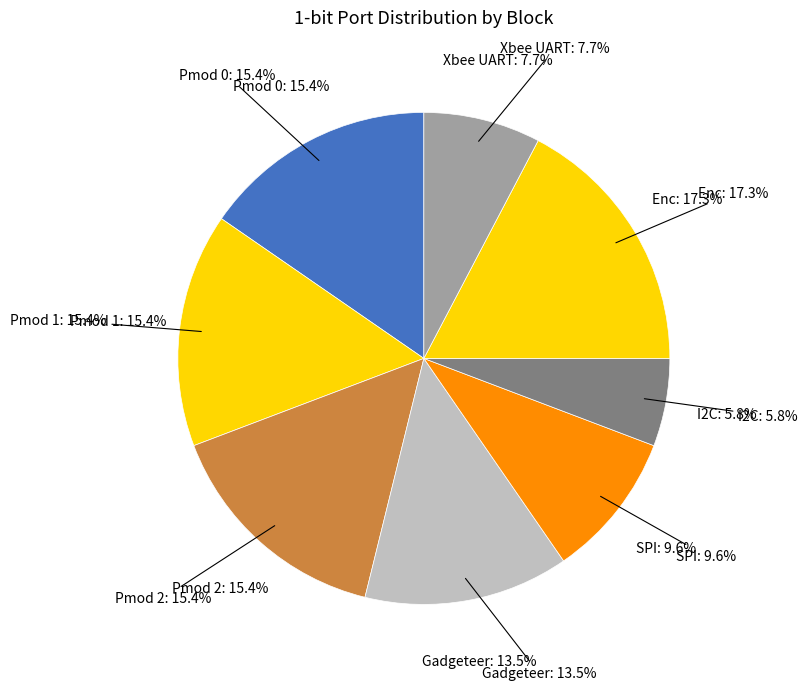

Rank the categories by value from highest to lowest.

Enc, Pmod 0, Pmod 1, Pmod 2, Gadgeteer, SPI, Xbee UART, I2C